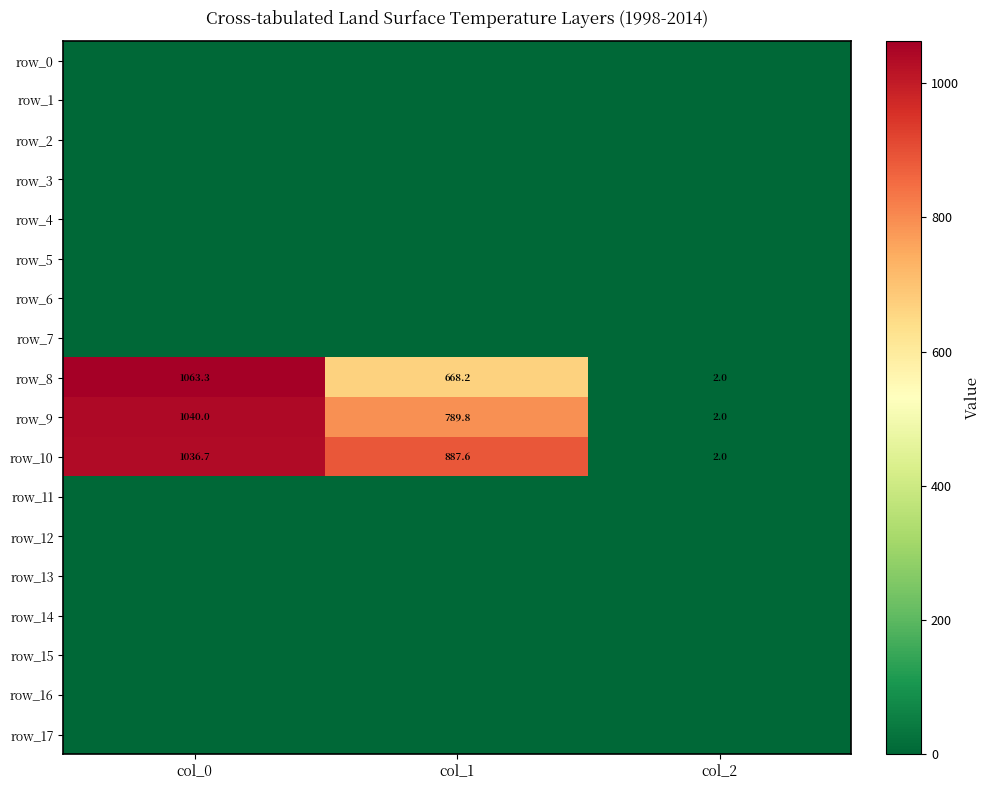

At which category is the sum across all series the highest?

col_0